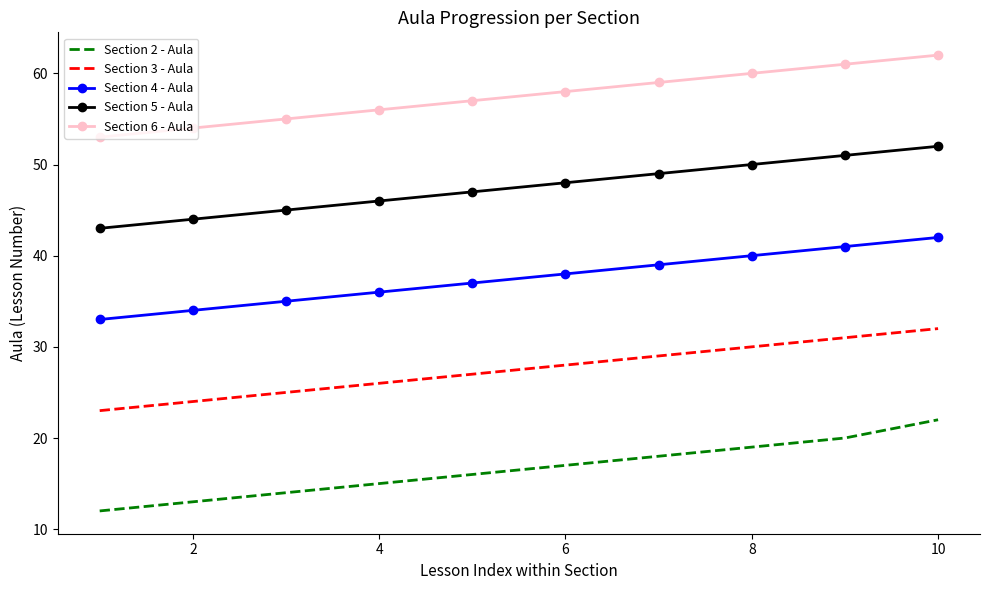

List the series in order of their overall mean, highest first.

Section 6 - Aula, Section 5 - Aula, Section 4 - Aula, Section 3 - Aula, Section 2 - Aula